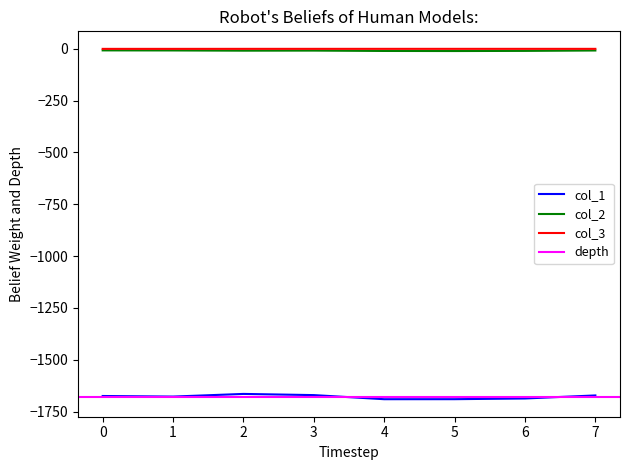

The value of col_2 at 1 is -7.8. True or false?

True